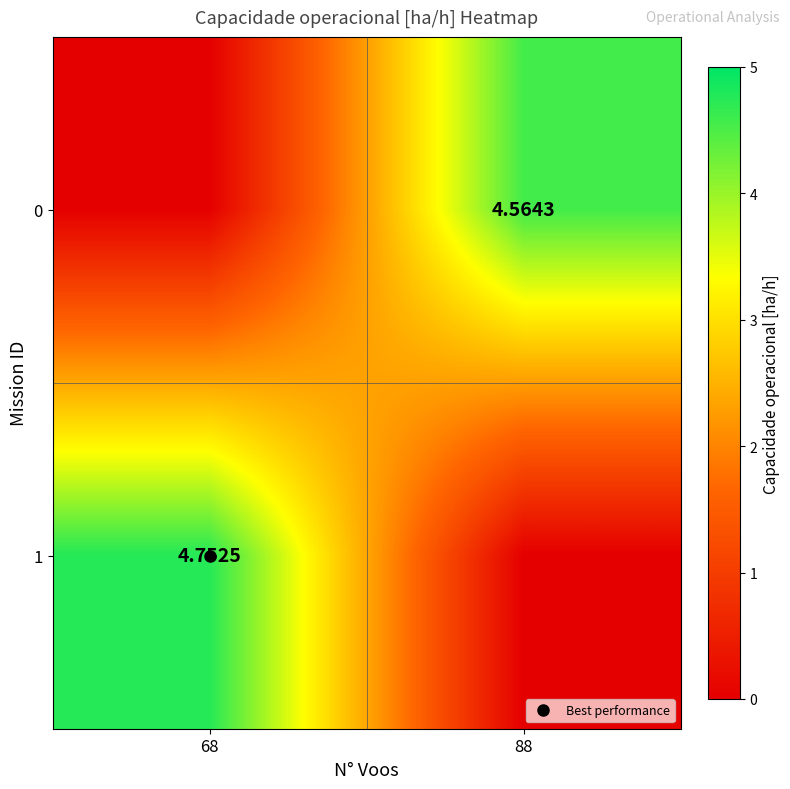

True or false: 1 has a value of -3.1 at 88.

False